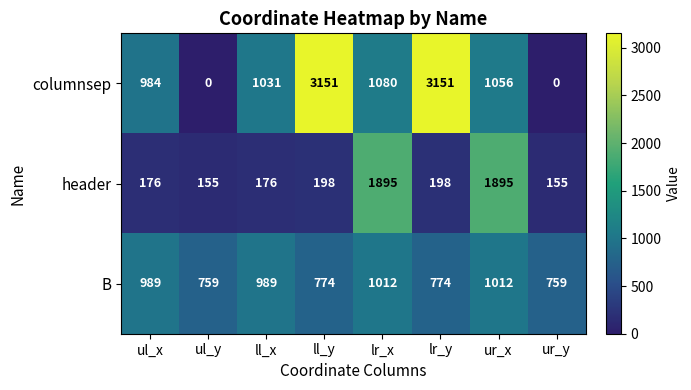

What value does the columnsep series have at lr_y, to the nearest 100?

3200